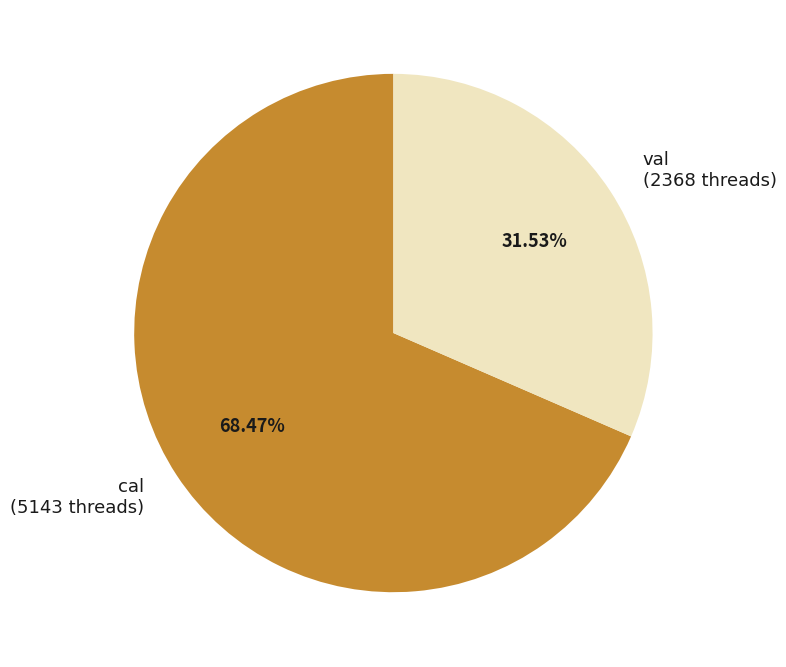

Between cal and val, which is larger?

cal